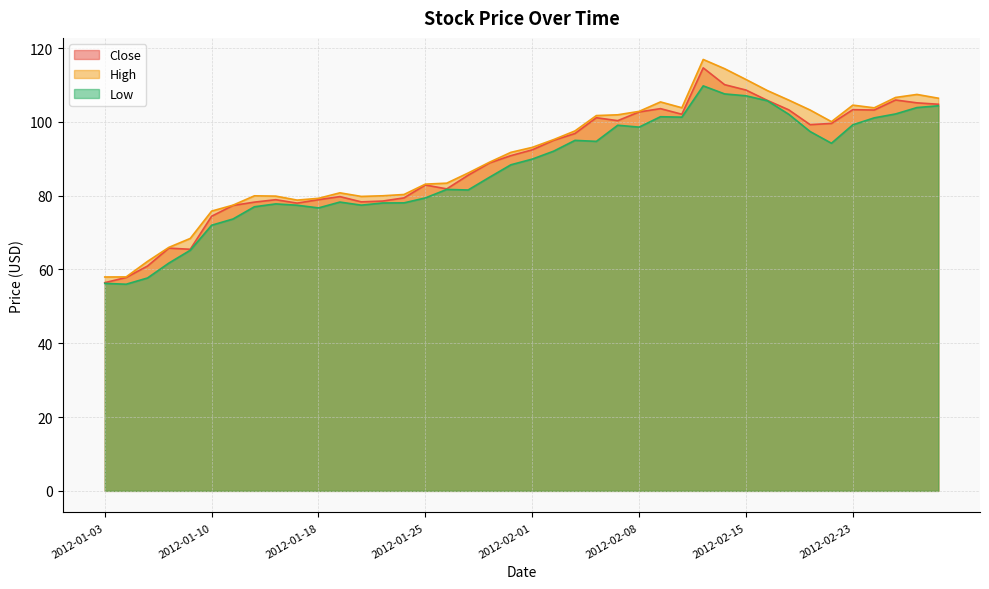

What is the difference between the maximum and second lowest values in the Low series?

53.5